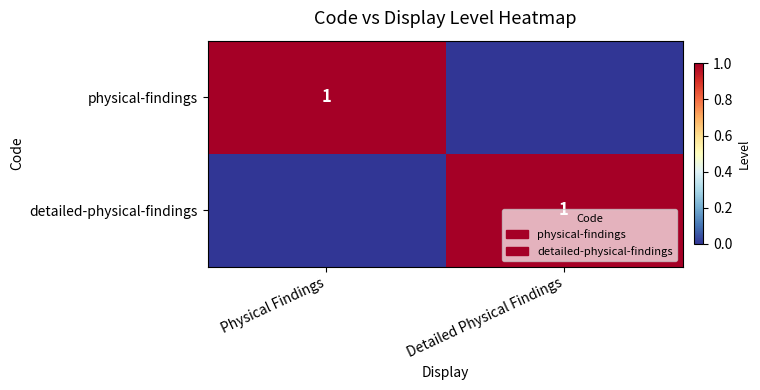

True or false: detailed-physical-findings has a value of 1 at Detailed Physical Findings.

True